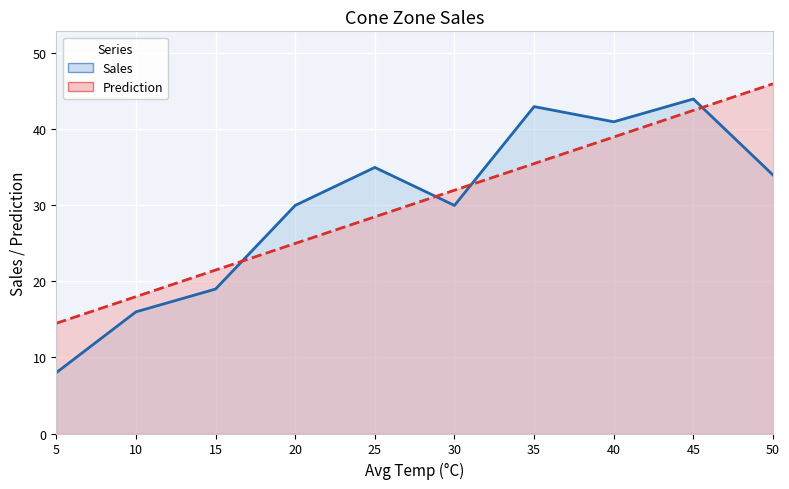

How many data points in Sales are less than 34?

5